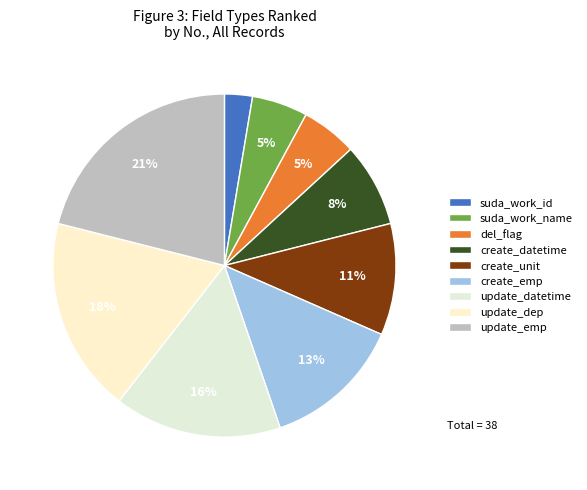

To the nearest percent, what is the combined percentage of create_datetime and suda_work_id?

11%